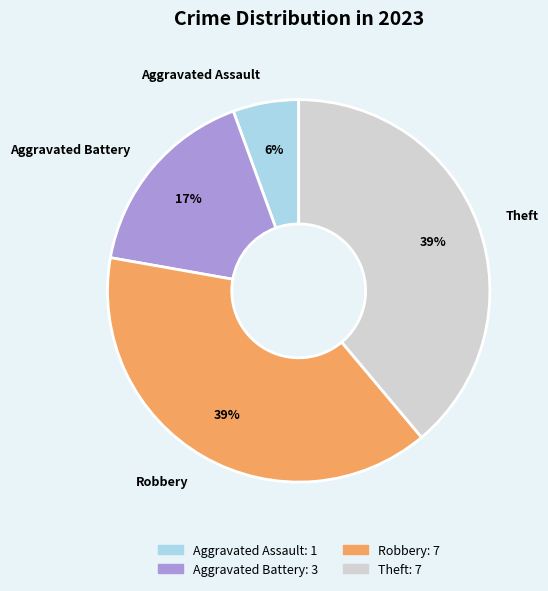

Does any single category account for the majority?

No